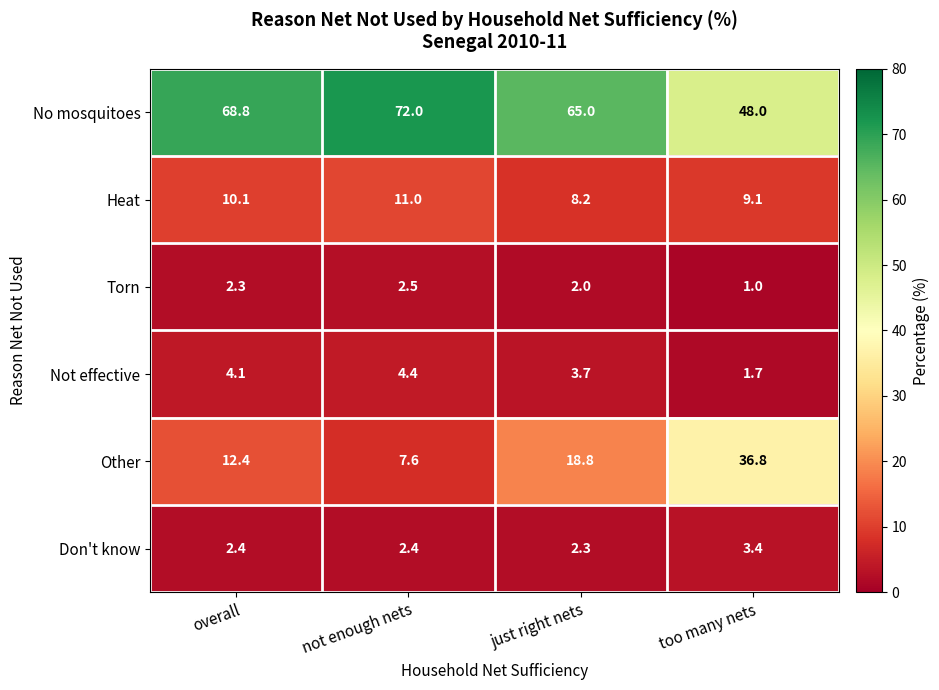

Which series has the largest total across all categories?

No mosquitoes